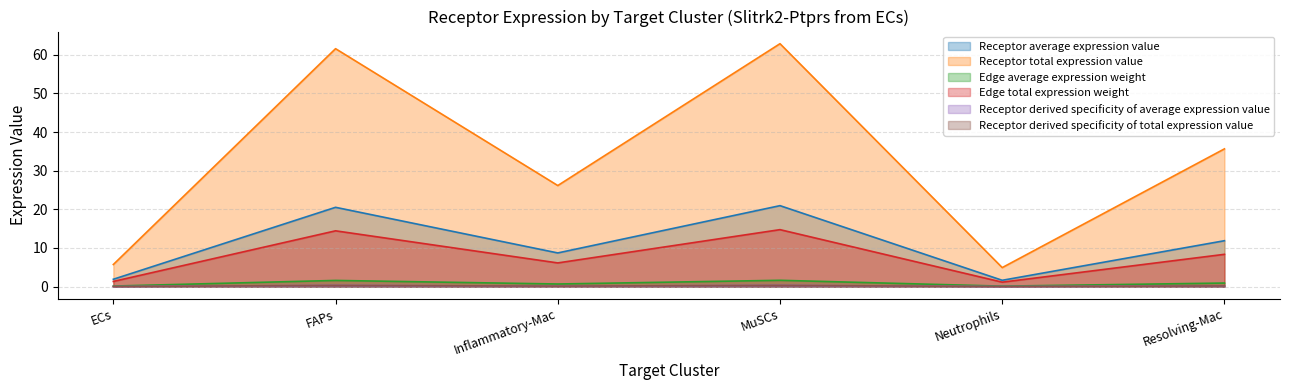

Where is the first local minimum for Edge average expression weight?

Inflammatory-Mac